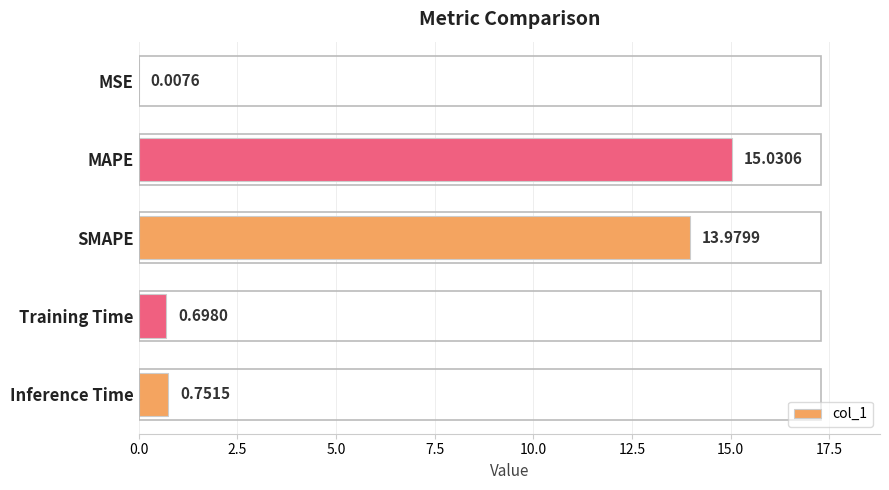

Between Training Time and SMAPE, which is larger?

SMAPE